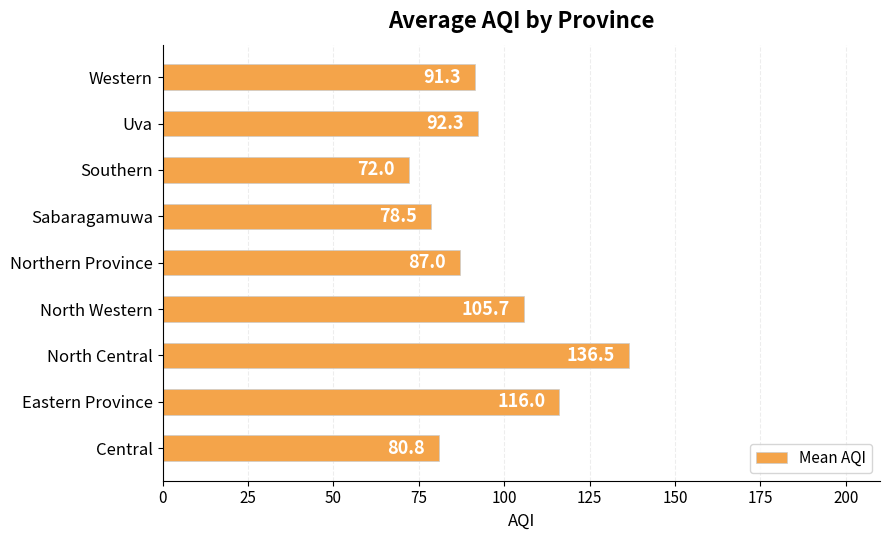

Are the bars grouped side by side (vs. stacked)?

No